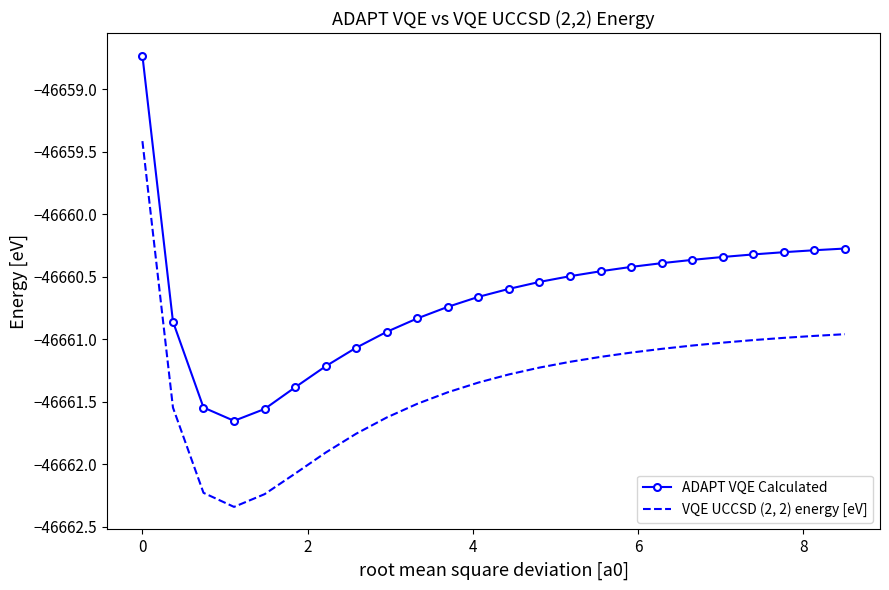

What is the highest value of the VQE UCCSD (2, 2) energy [eV] series?

-46659.4